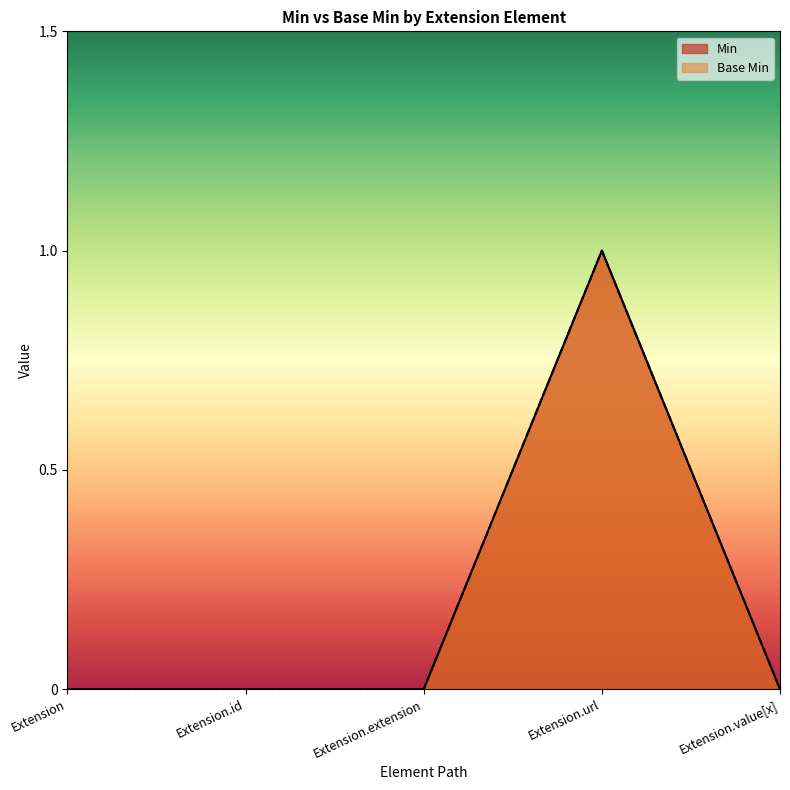

What is the label of the 2nd point from the right?

Extension.url